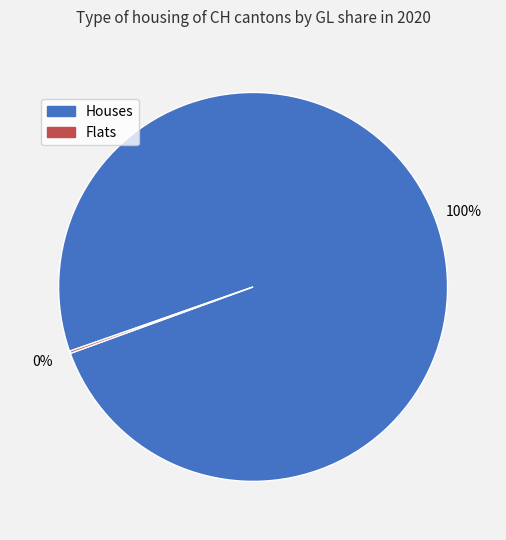

To the nearest percent, what is the average slice percentage?

50%